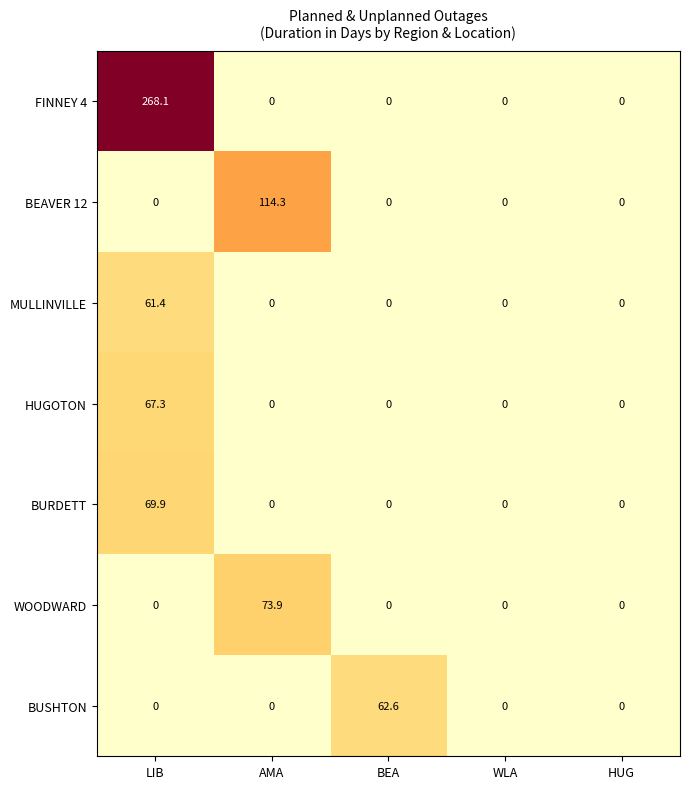

Is it true that BURDETT equals 16.3 at LIB?

False